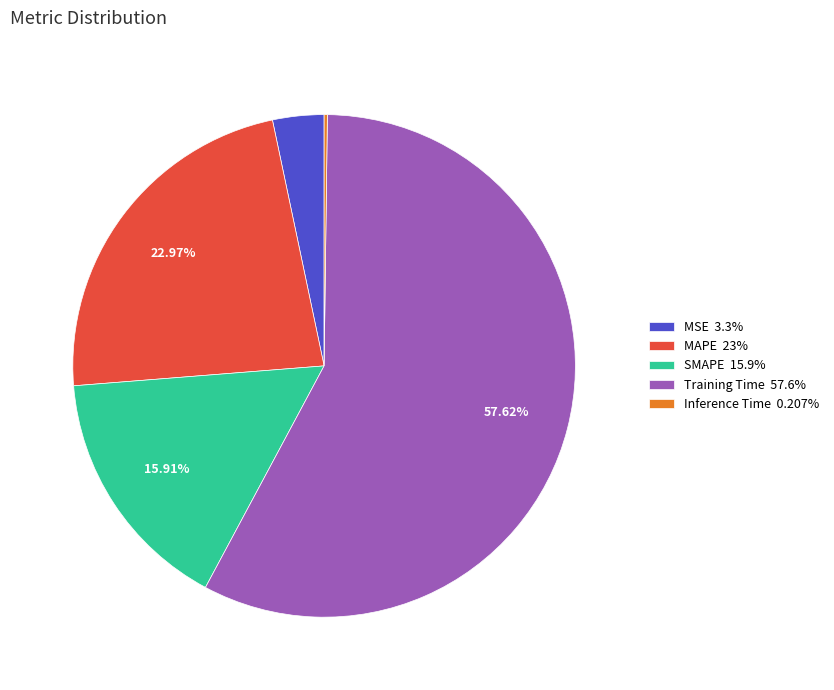

To the nearest percent, what is the difference between the largest and smallest slice percentages?

57%